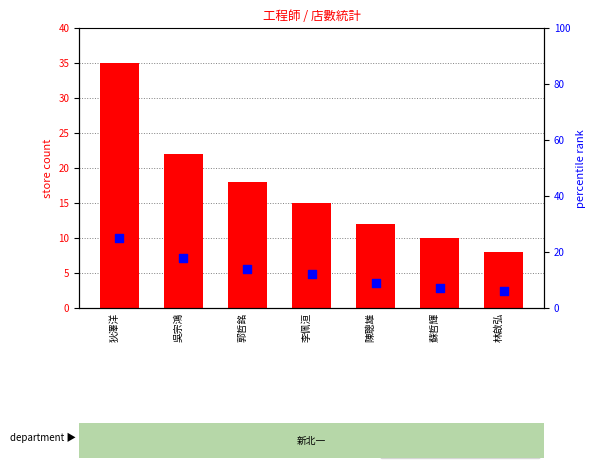

Which series reaches the minimum Y coordinate?

percentile rank within the sample